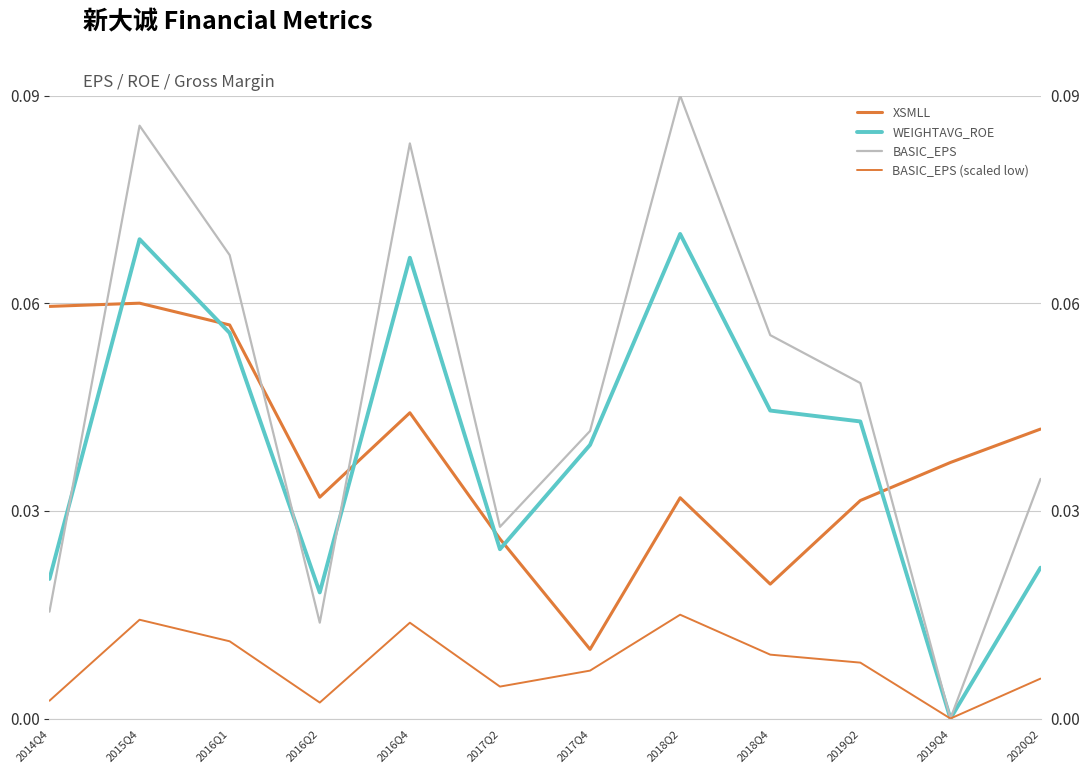

In XSMLL, how many points are lower than both neighbors (excluding endpoints)?

3